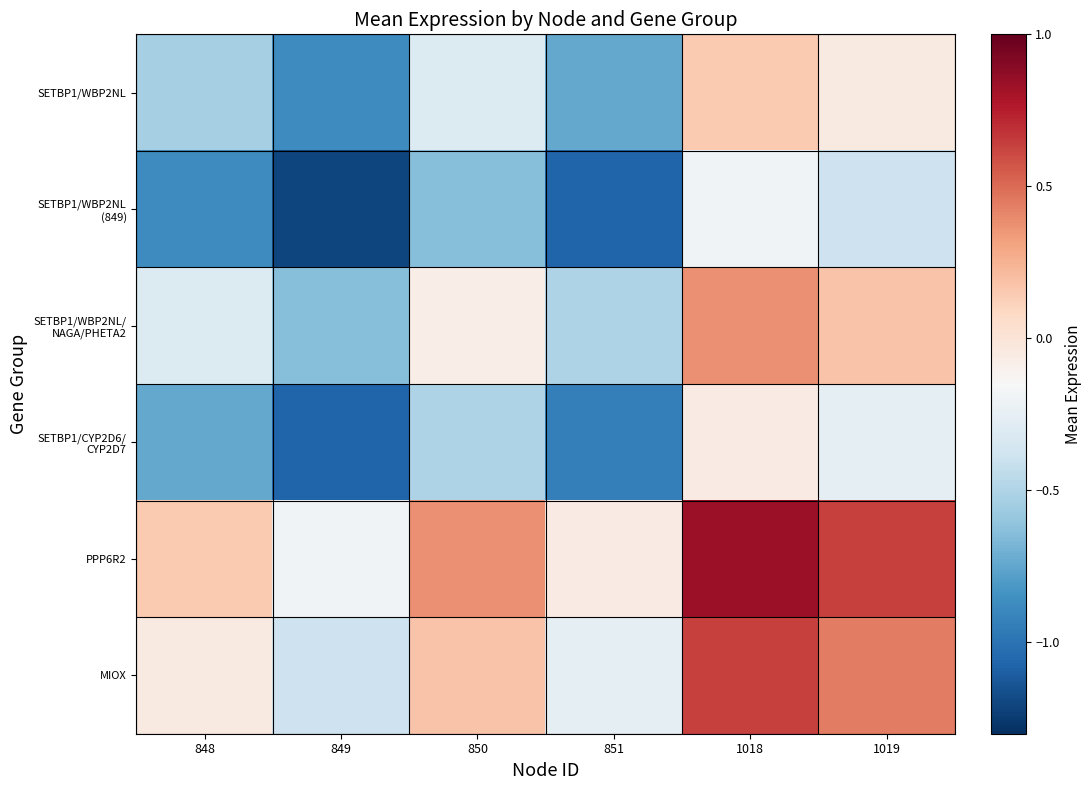

Rank the series at 849 from highest to lowest value.

PPP6R2, MIOX, SETBP1/WBP2NL/ NAGA/PHETA2, SETBP1/WBP2NL, SETBP1/CYP2D6/ CYP2D7, SETBP1/WBP2NL (849)